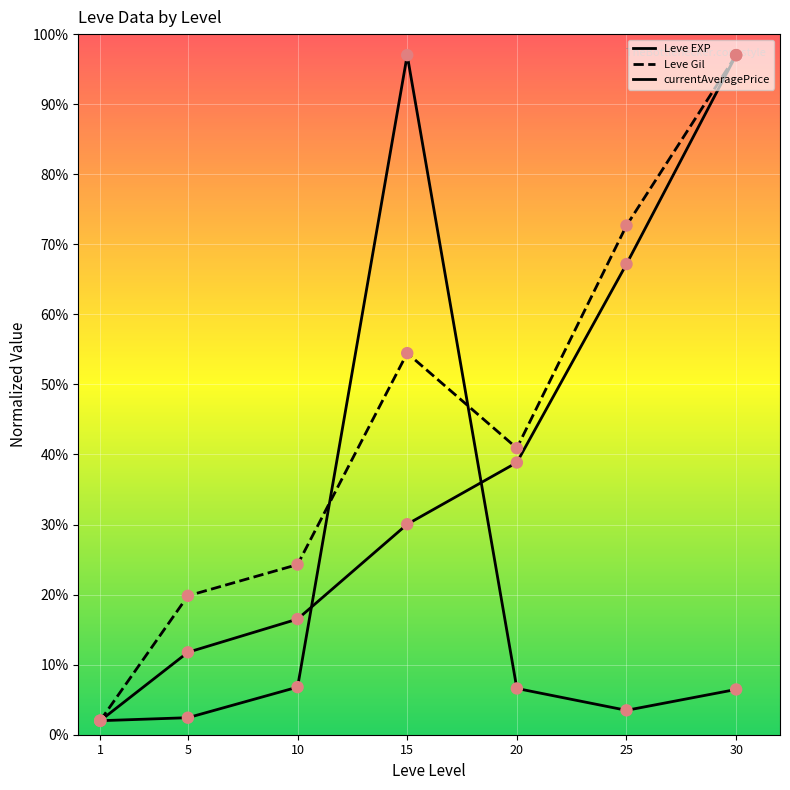

How many lines are shown in the chart?

3